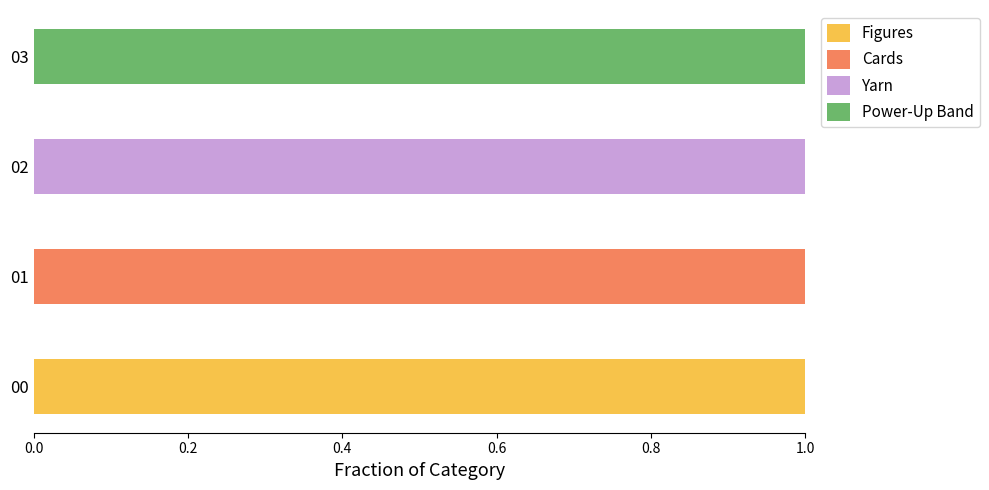

The Figures series shows 0 at 03. True or false?

True